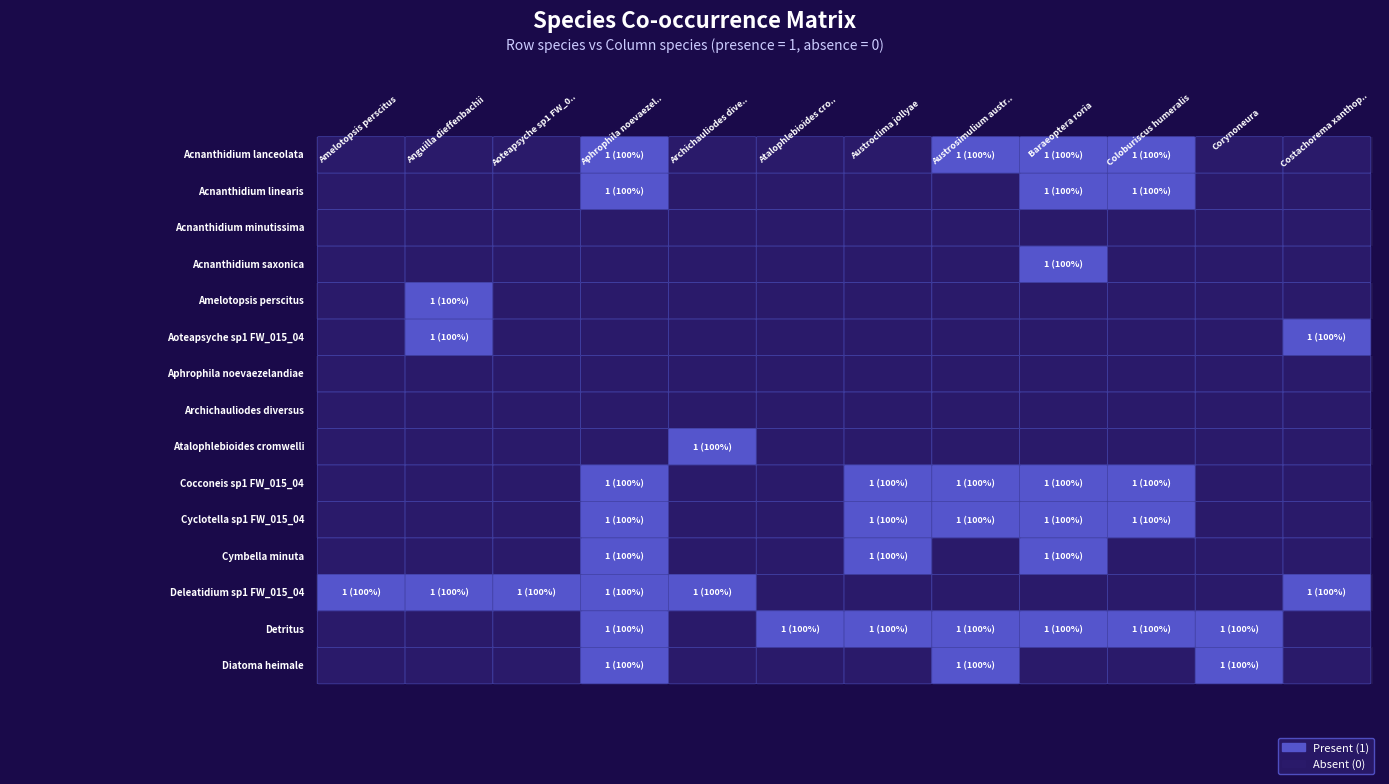

What is the sum of the Acnanthidium linearis values at Acnanthidium linearis and Atalophlebioides cromwelli?

1